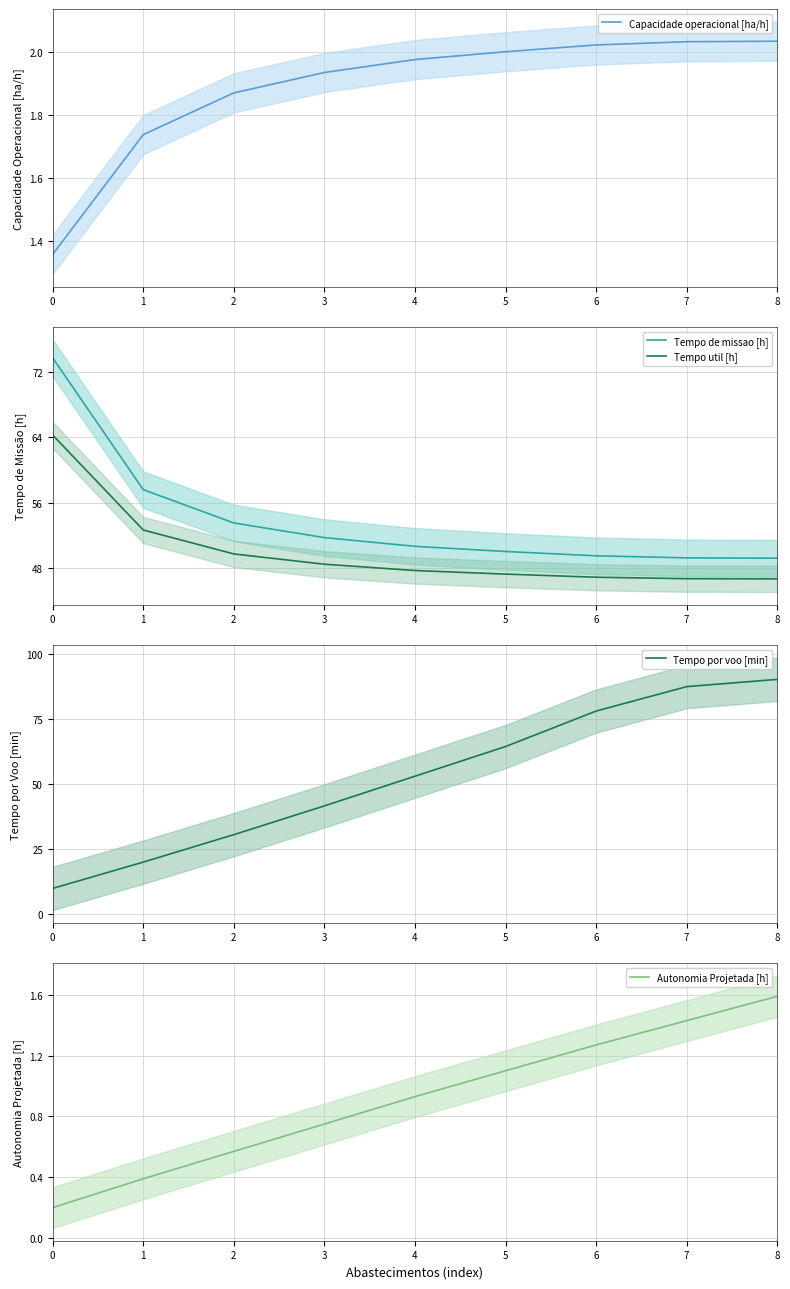

What is the value of the Autonomia Projetada [h] point at the 4th from the left?

0.8